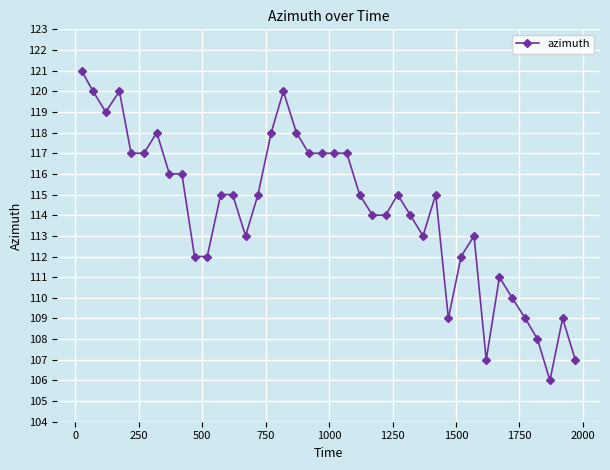

True or false: the data has more than 1 interior local peaks.

True